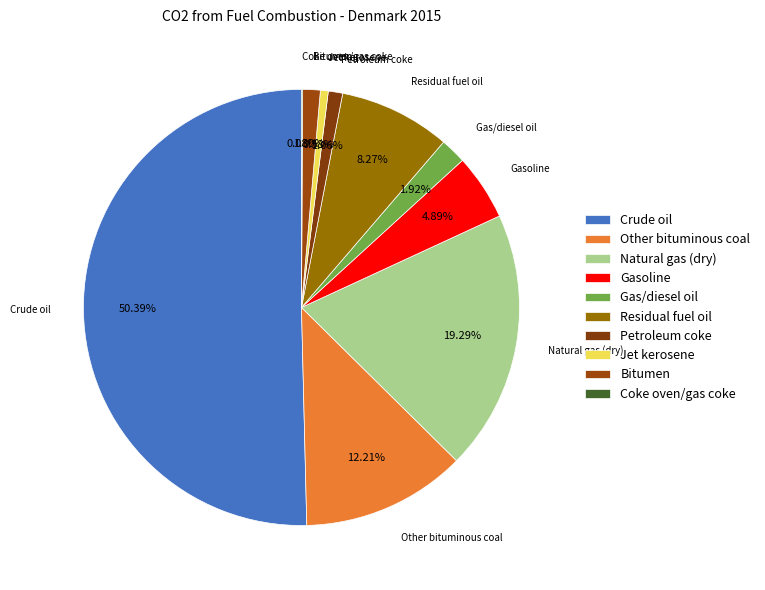

What percentage is the Residual fuel oil slice, to the nearest percent?

8%